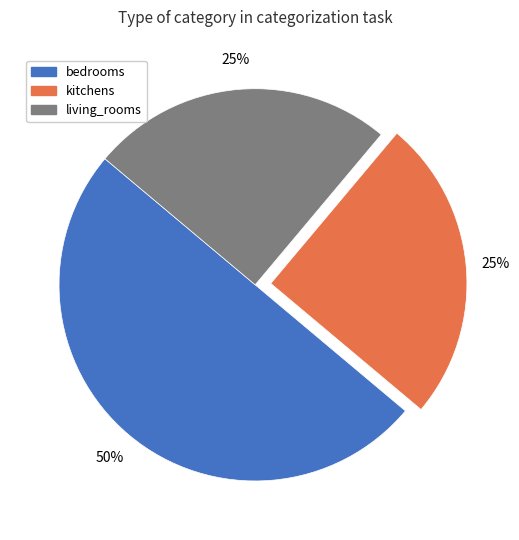

What is the largest slice in the pie chart?

bedrooms